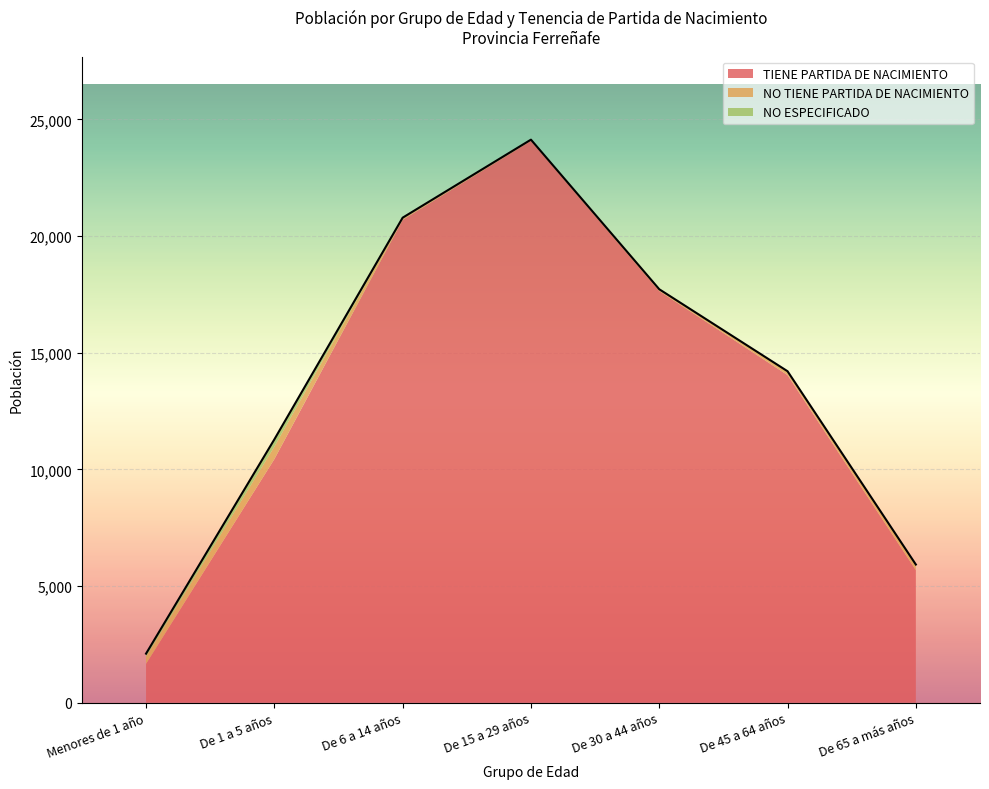

Rank the series by their maximum value, from lowest to highest.

NO ESPECIFICADO, NO TIENE PARTIDA DE NACIMIENTO, TIENE PARTIDA DE NACIMIENTO